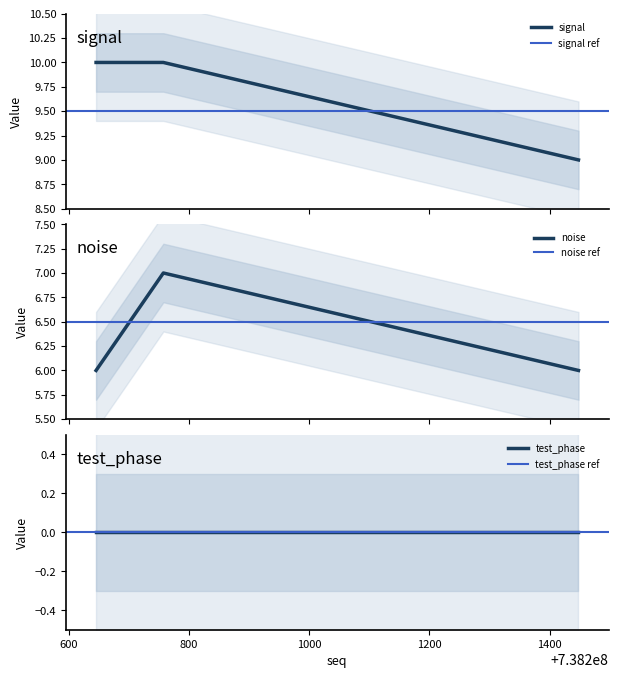

Rank the categories by signal value from lowest to highest.

738201448, 738200645, 738200757